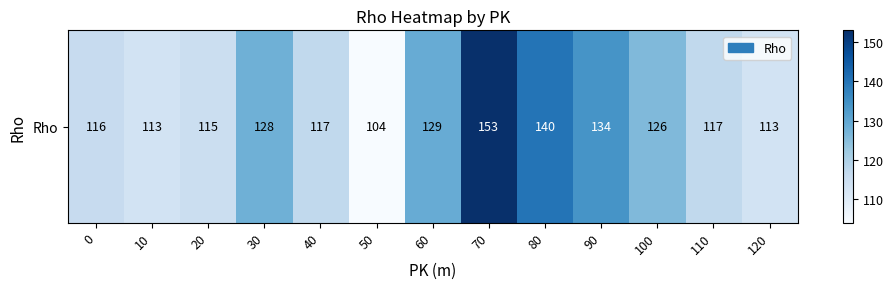

What is the change in value from 110 to 120?

-4